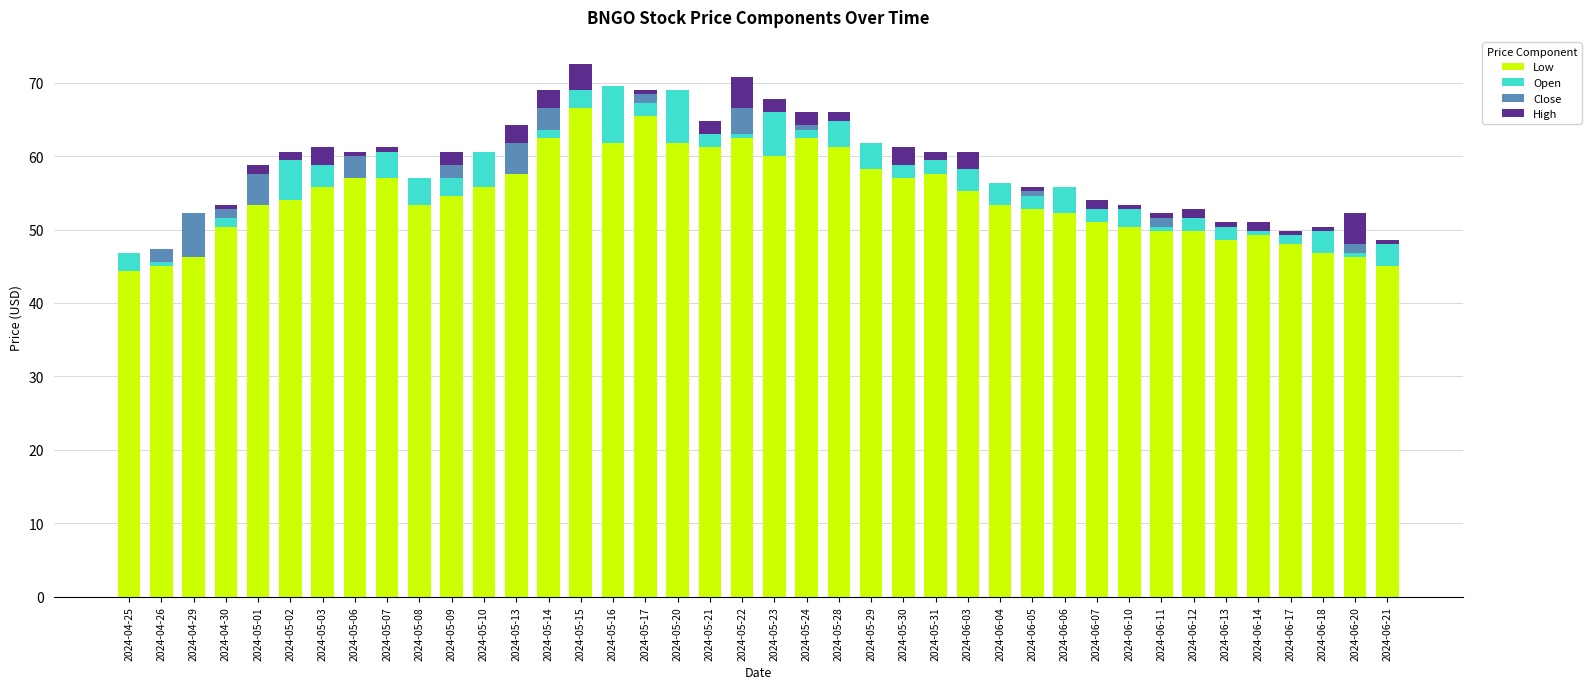

True or false: Low has a value of 30.6 at 2024-05-15.

False